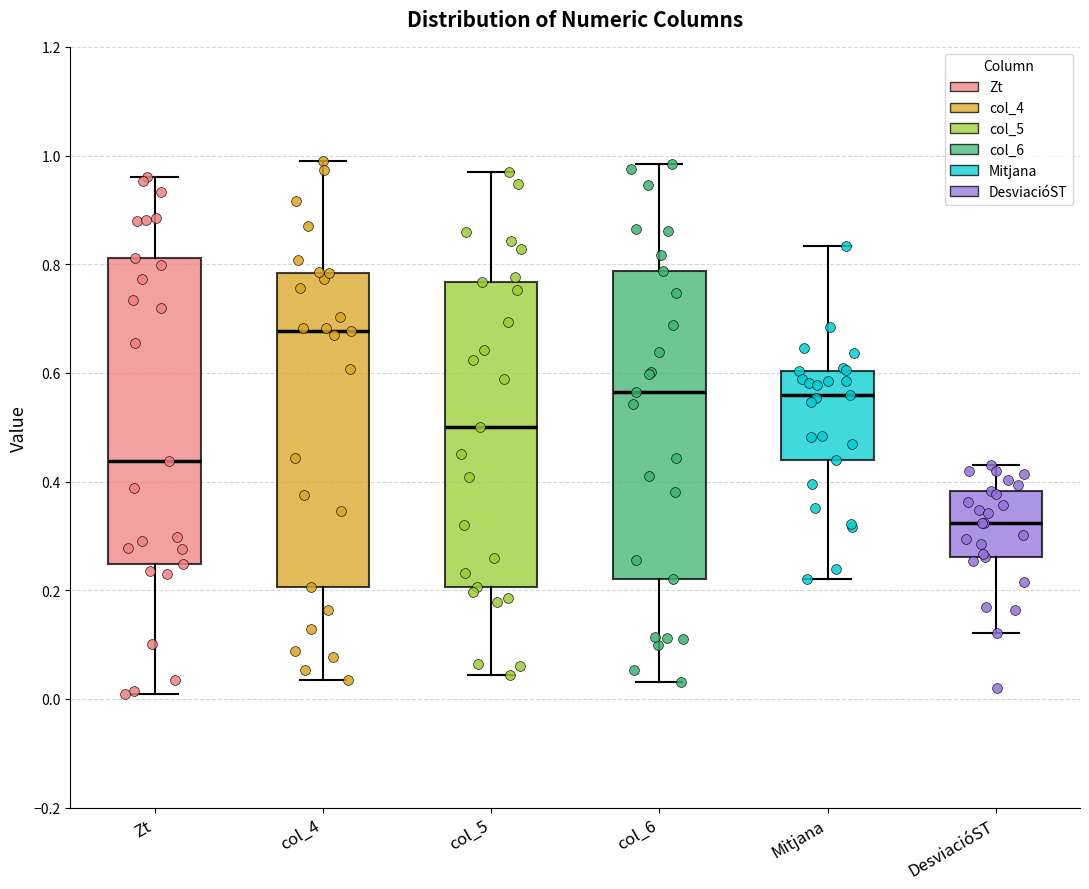

Which box has the lowest median line?

DesviacióST